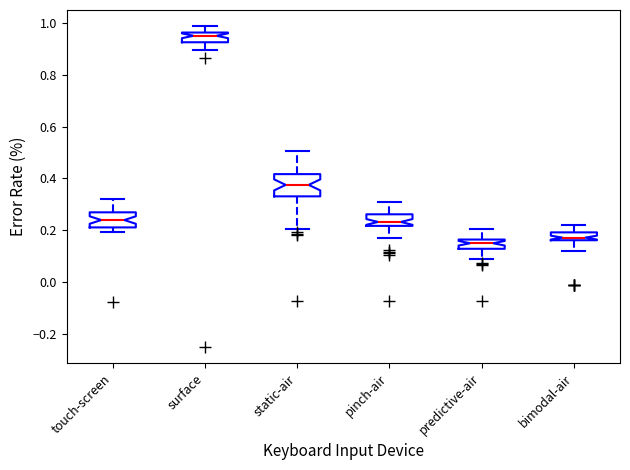

Where does the median line of the box for bimodal-air sit on the y-axis? The values are not printed on the chart, so give them approximately, as read against the axis.

0.18